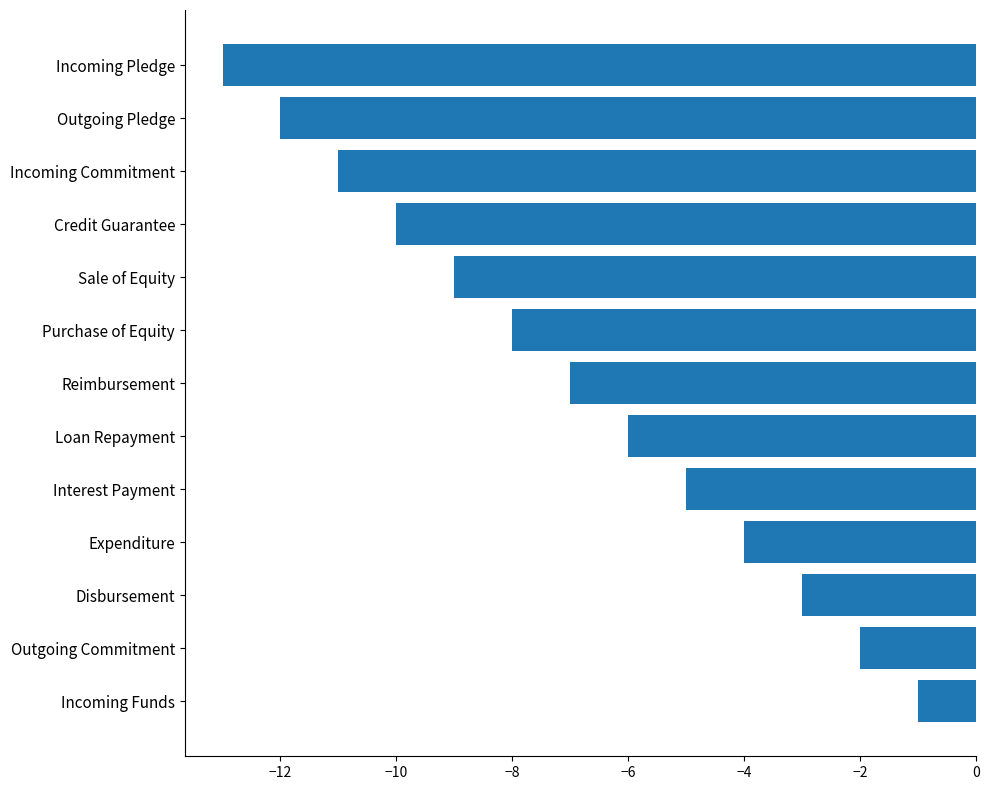

Is it true that the value at Interest Payment is -5?

True